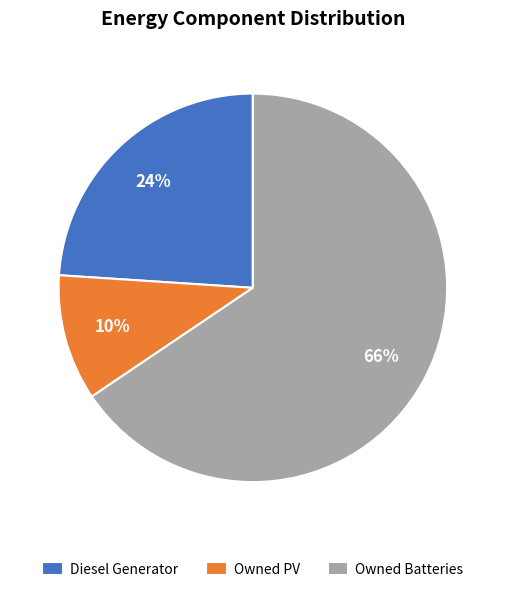

Combined, do Owned PV and Owned Batteries account for over 50%?

Yes